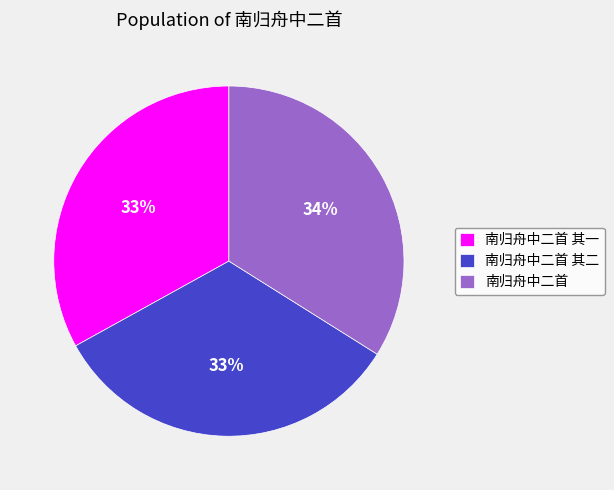

To the nearest percent, what is the combined percentage of 南归舟中二首 其二 and 南归舟中二首?

67%